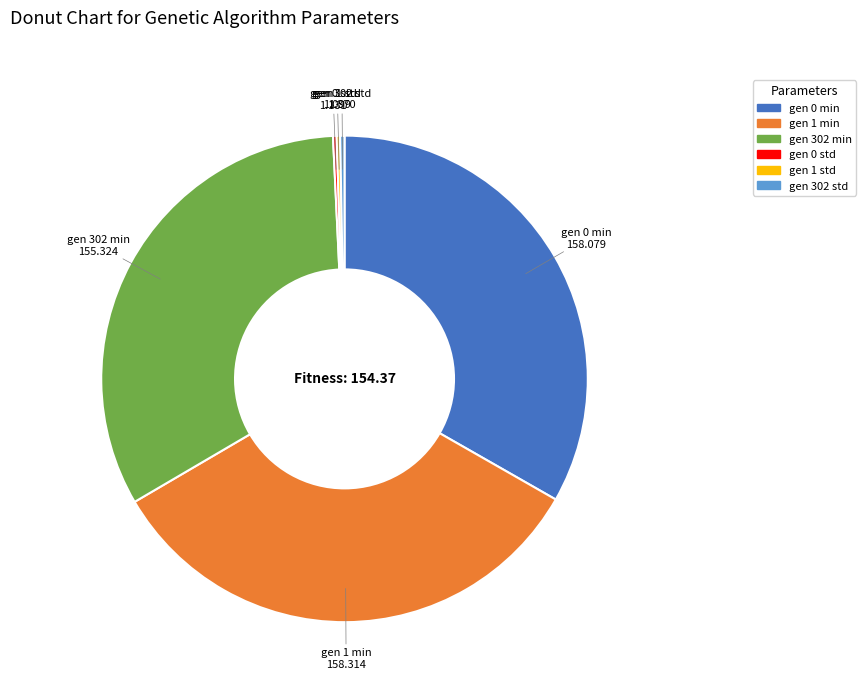

Do gen 1 min and gen 302 min together represent more than half of the pie?

Yes